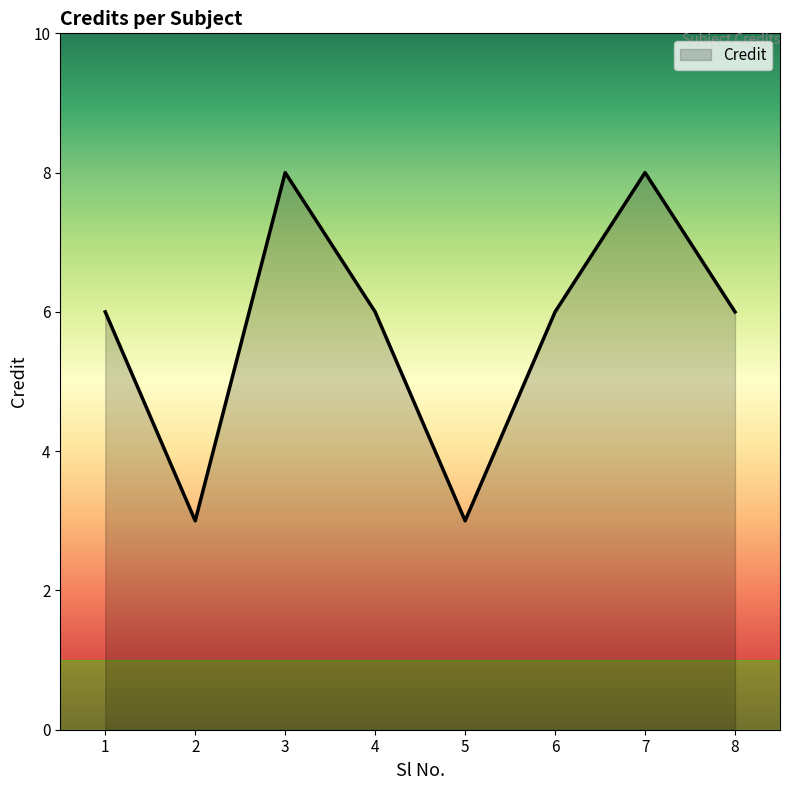

The value at 4 is 6. True or false?

True